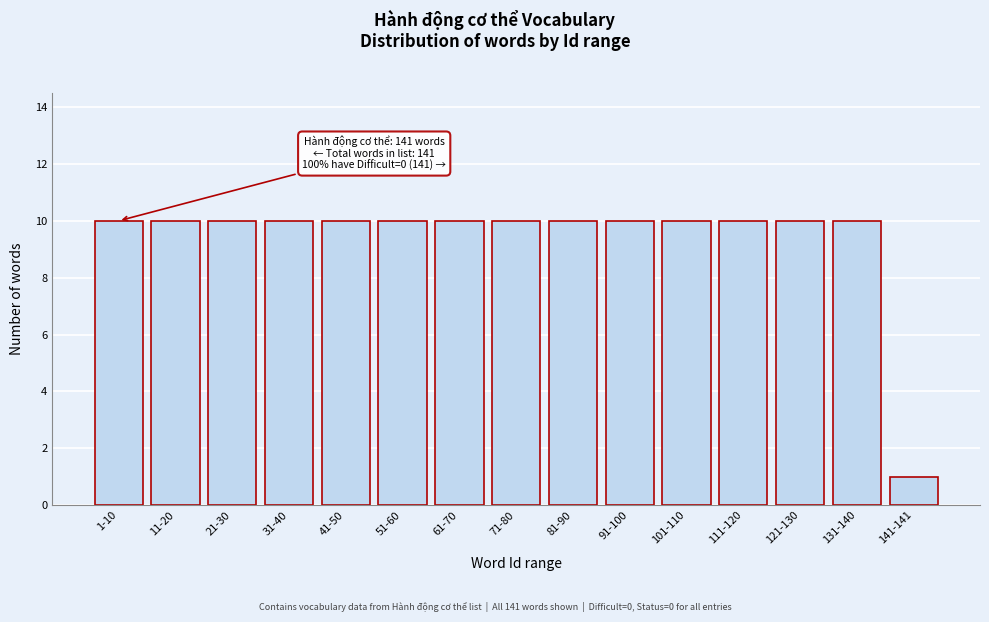

Reading left to right, list all the values displayed in this chart.

10	10	10	10	10	10	10	10	10	10	10	10	10	10	1